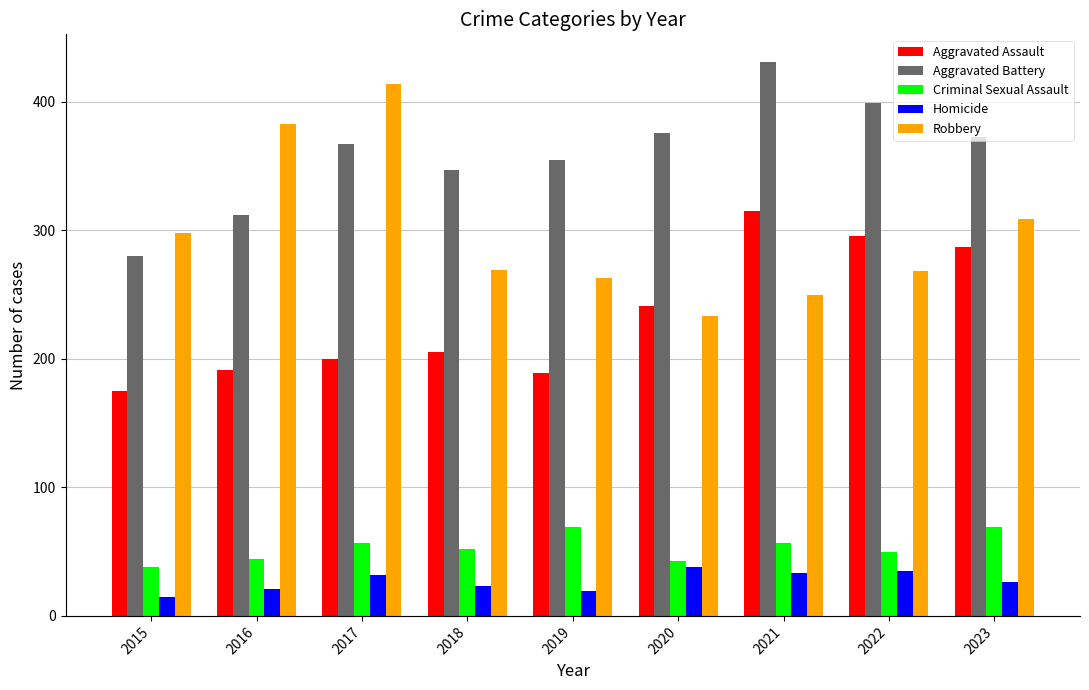

Which series has the largest range (max minus min)?

Robbery